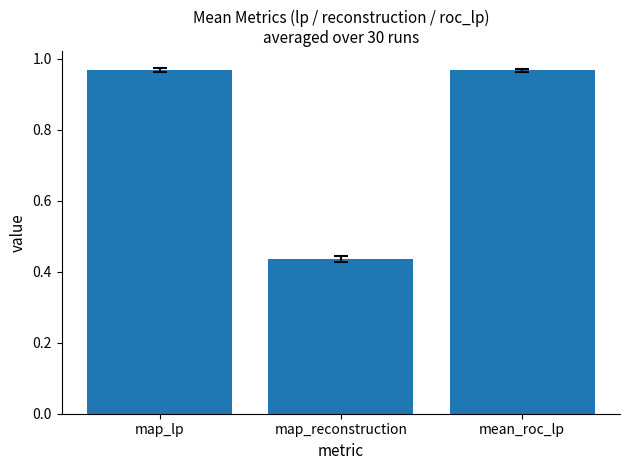

What is the average value?

0.8